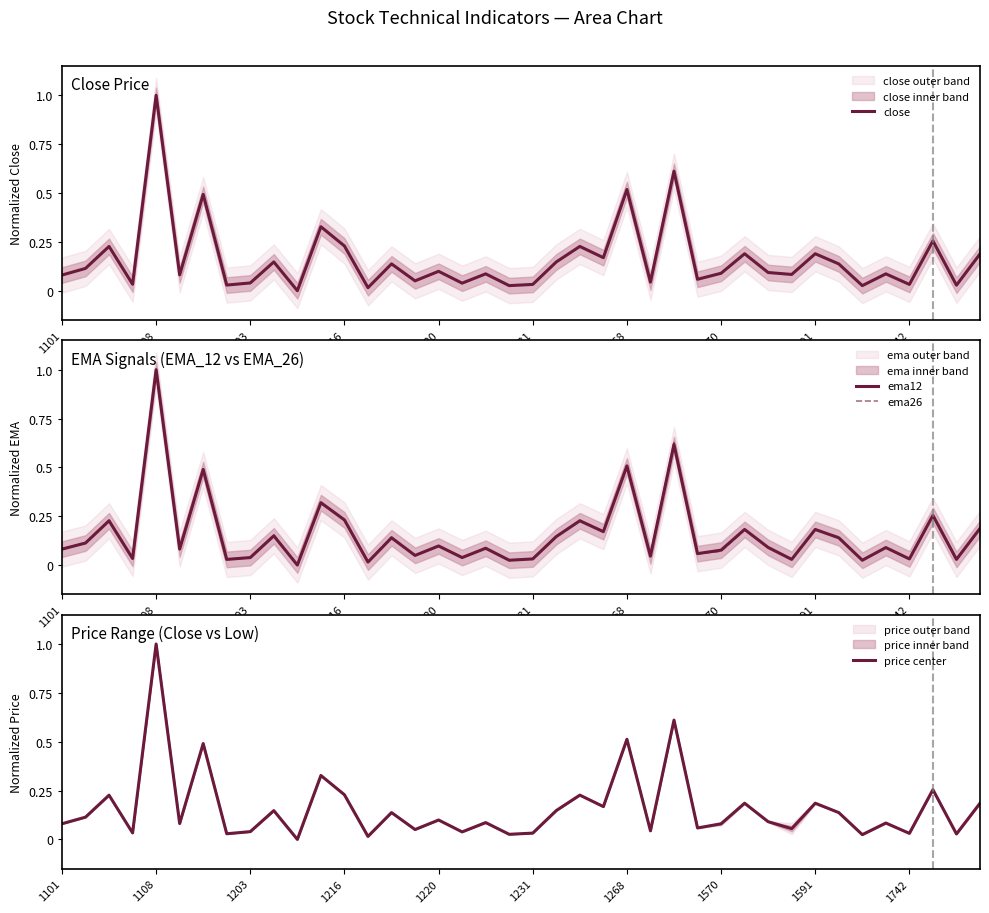

True or false: ema12 and price center cross at least once.

True